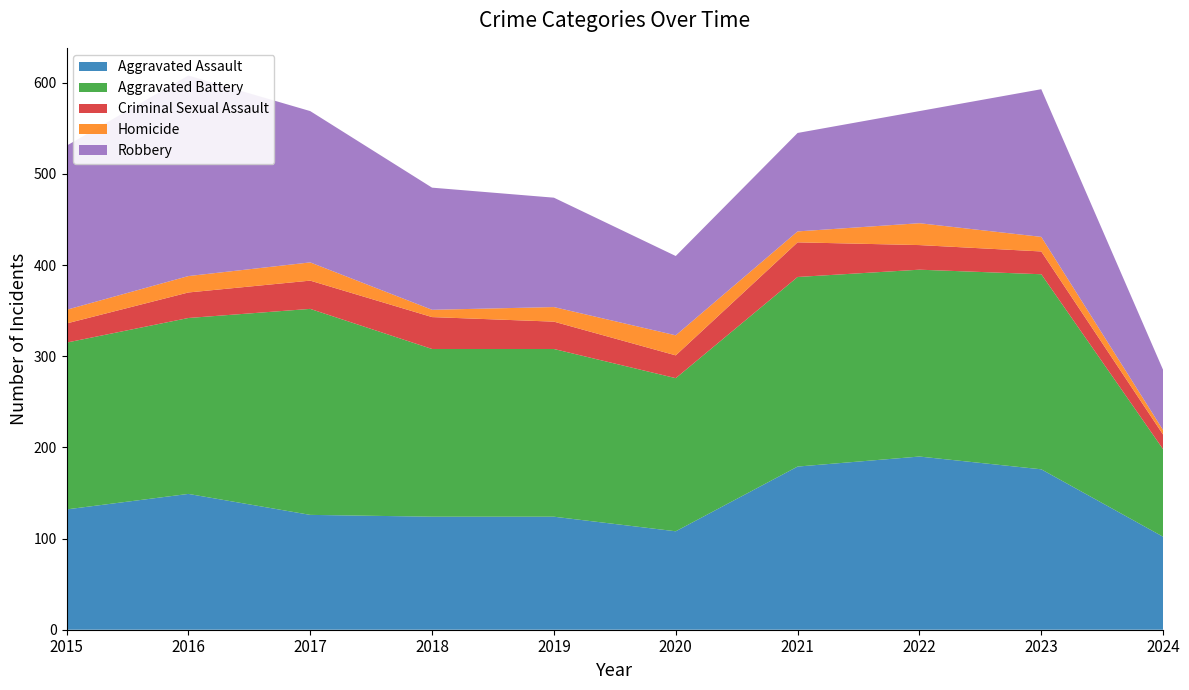

Reading left to right, transcribe all the data shown in this chart.

Aggravated Assault: 132	149	126	124	124	108	179	190	176	102
Aggravated Battery: 183	193	226	184	184	168	208	205	214	96
Criminal Sexual Assault: 21	28	31	35	30	25	38	27	25	16
Homicide: 15	18	20	8	16	22	12	24	16	5
Robbery: 180	220	166	134	120	87	108	123	162	66